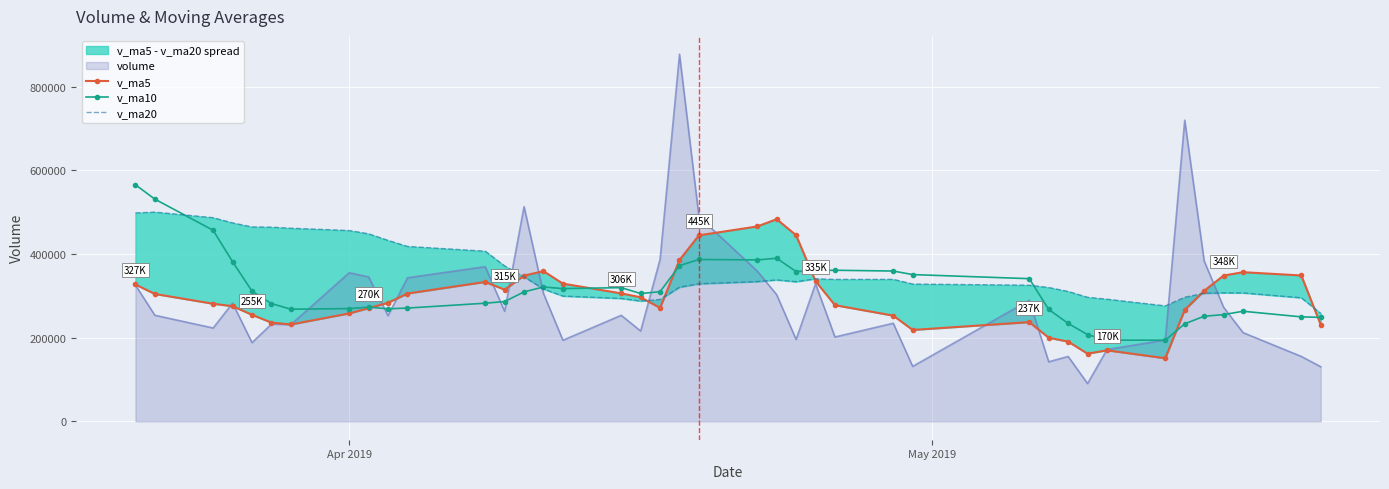

What is the highest value of the volume series?

877247.0